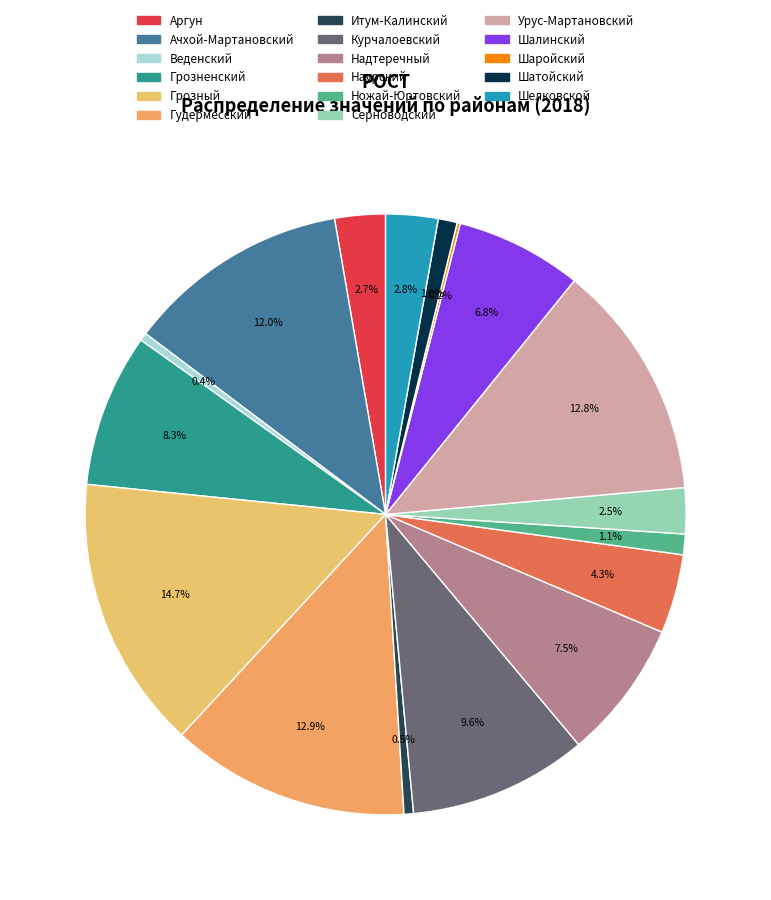

To the nearest percent, what is the combined percentage of Грозненский and Грозный?

23%